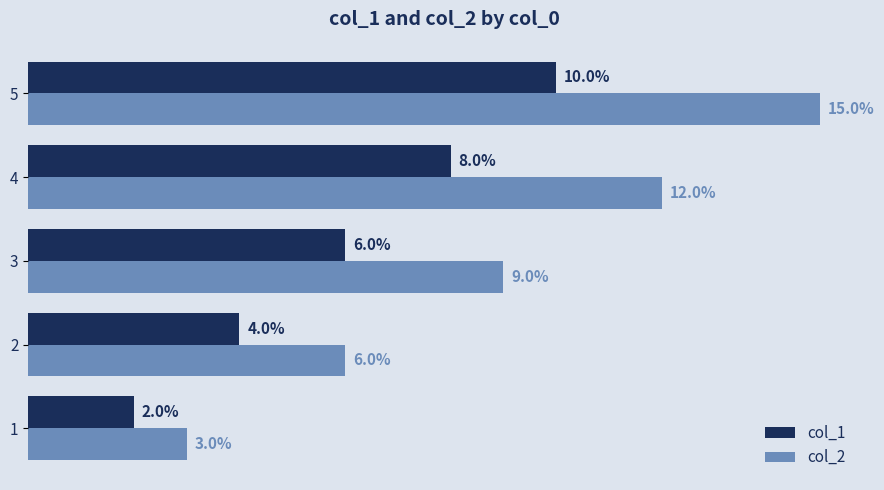

List the series in order of their overall mean, highest first.

col_2, col_1